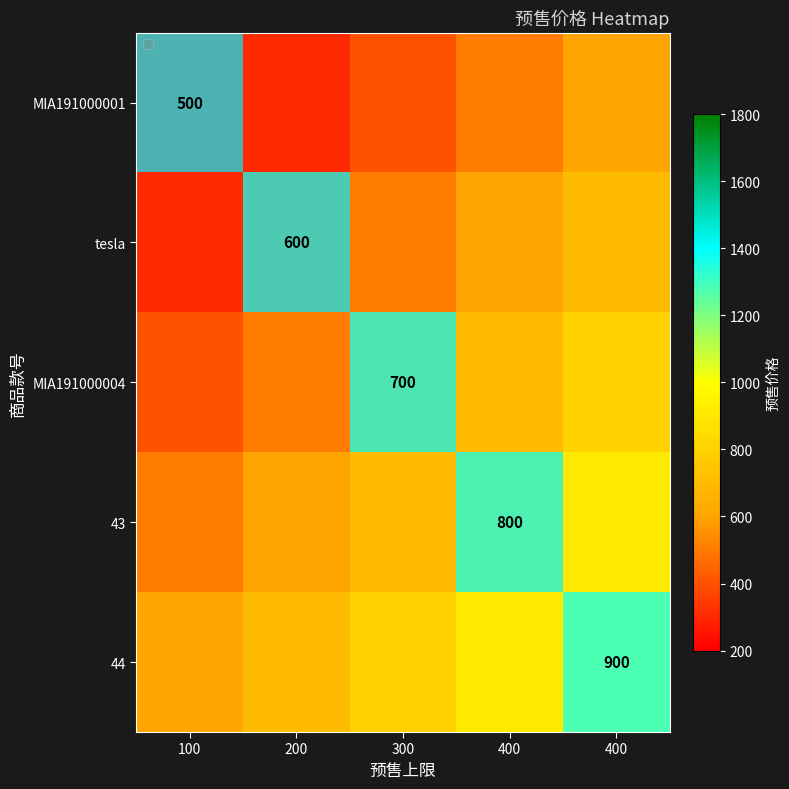

What is the sum of the MIA191000001 values at 100 and 300?

900